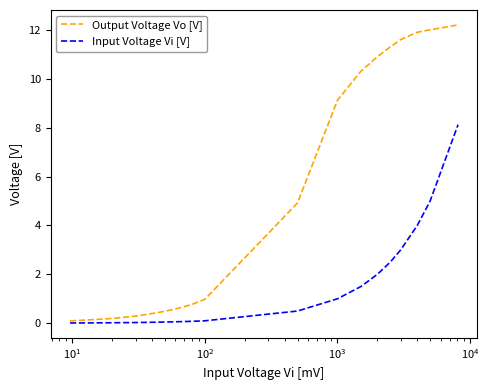

Rank the series by their maximum value, from lowest to highest.

Input Voltage Vi [V], Output Voltage Vo [V]